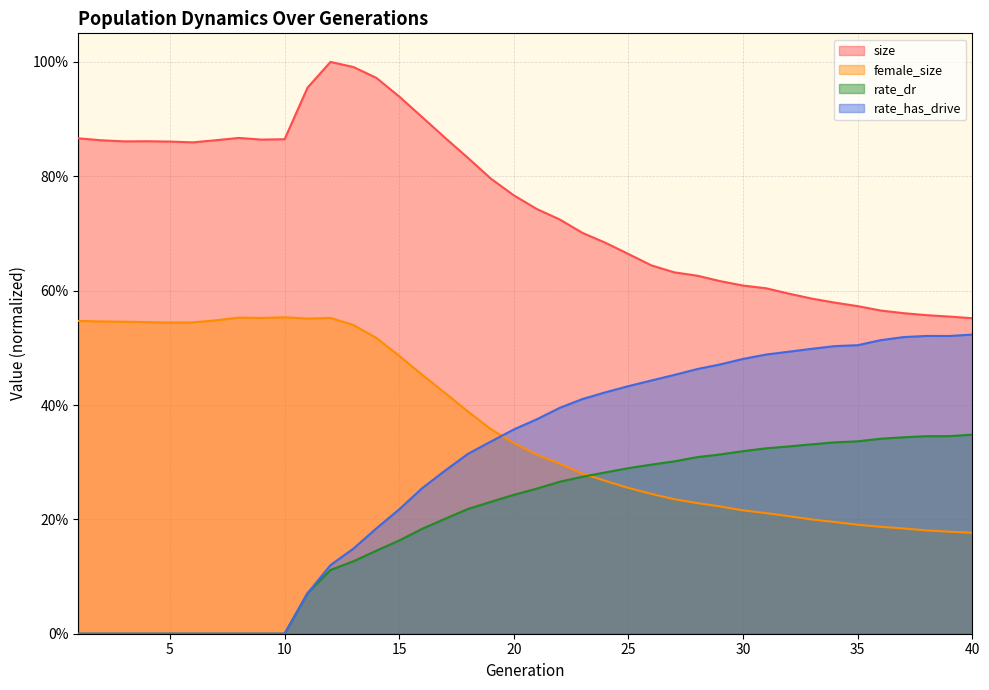

Does the chart display data point markers on the line(s)?

No